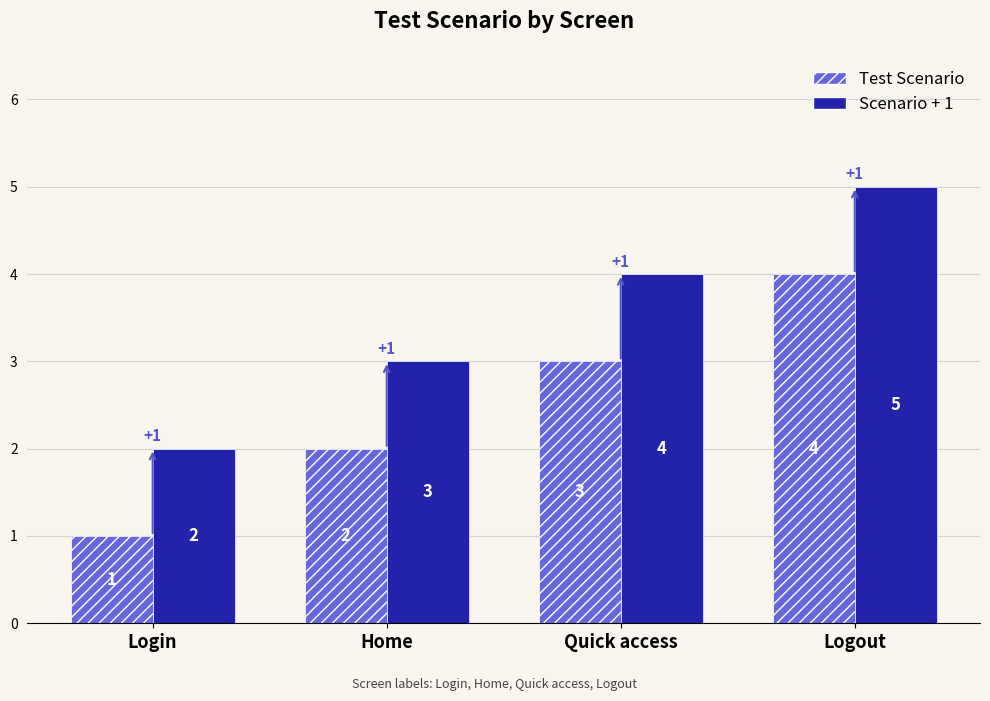

What position from the right is Quick access?

2